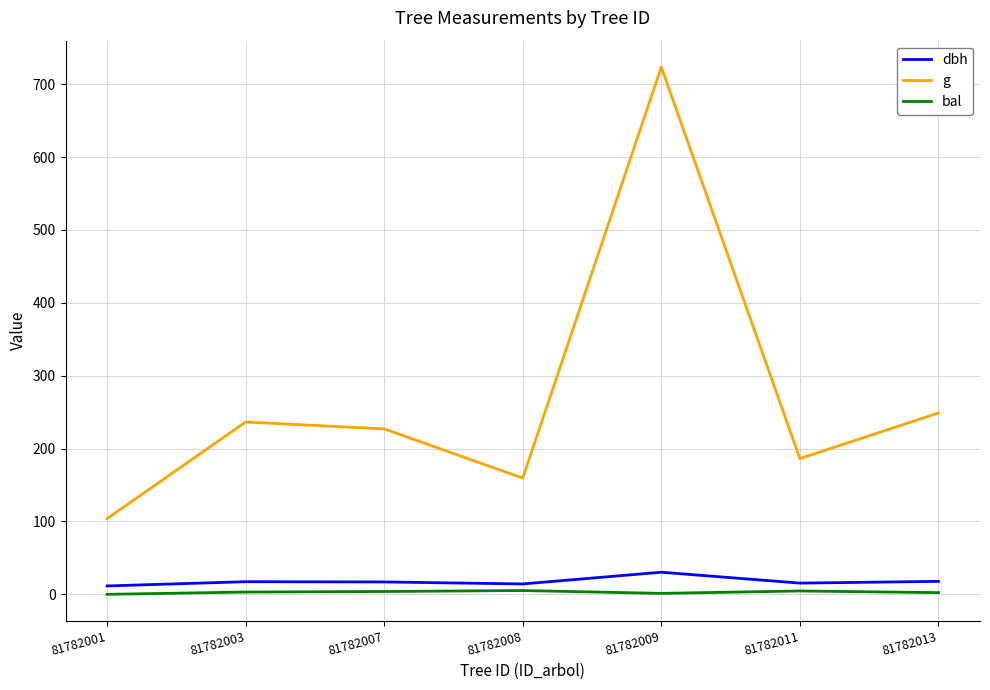

At 81782013, list the series in order from largest to smallest.

g, dbh, bal